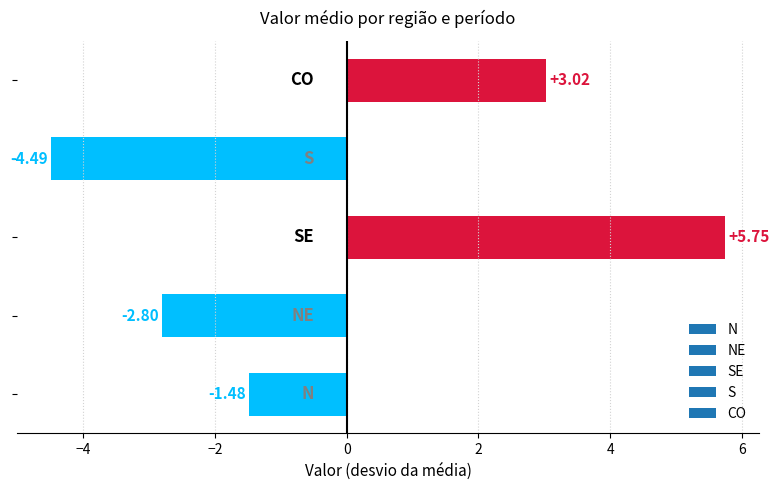

What is the difference between the maximum and minimum values?

10.2